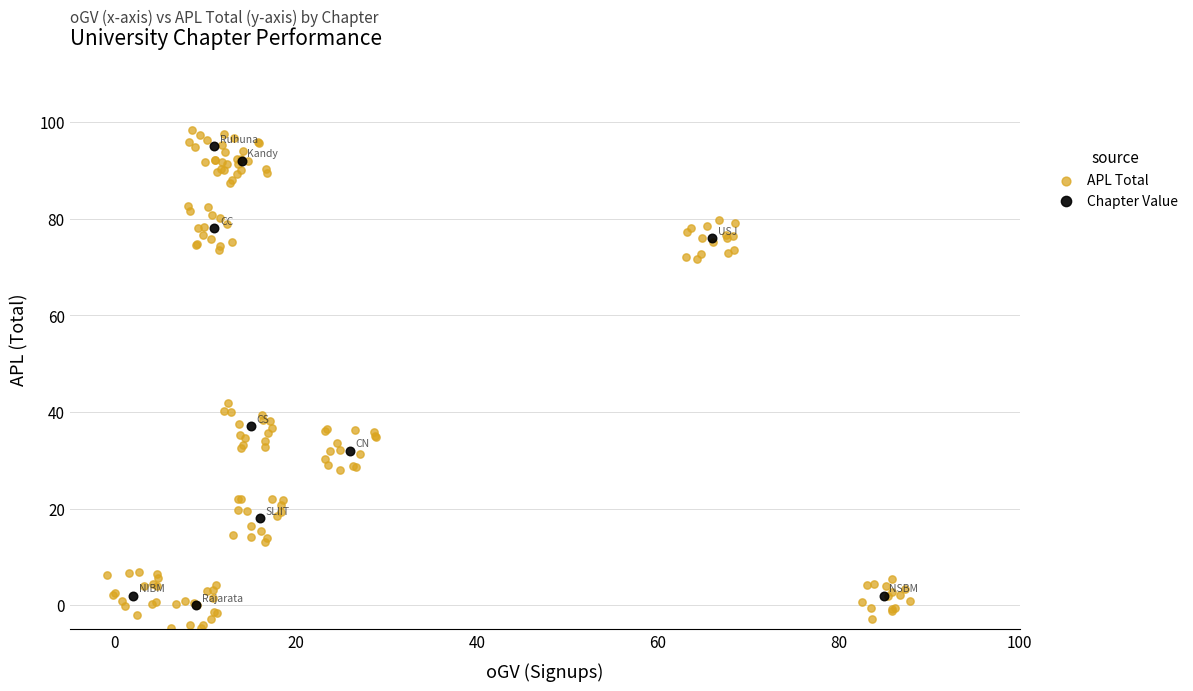

Which series has the largest Y range (max minus min)?

APL Total